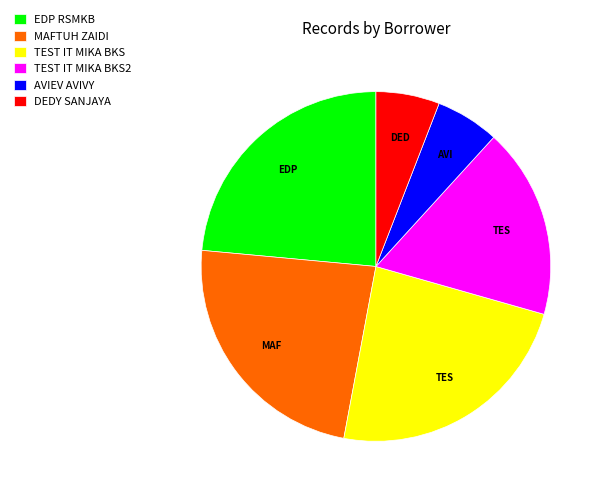

Is there any slice that represents more than half of the pie?

No